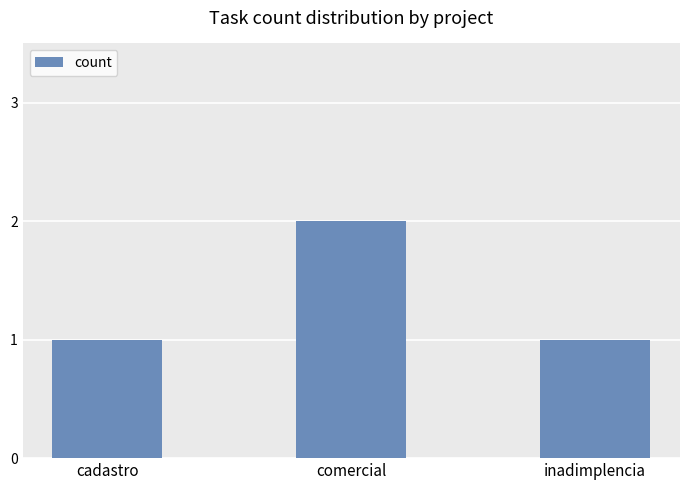

How many values are between 1 and 2?

3